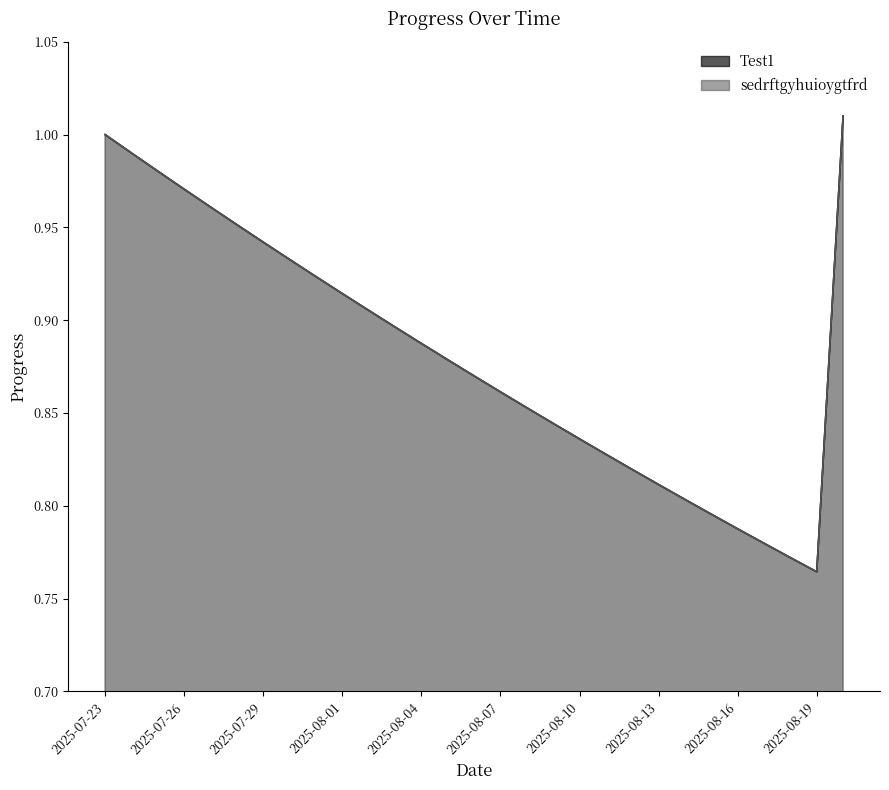

What is the sum of all sedrftgyhuioygtfrd values?

25.6